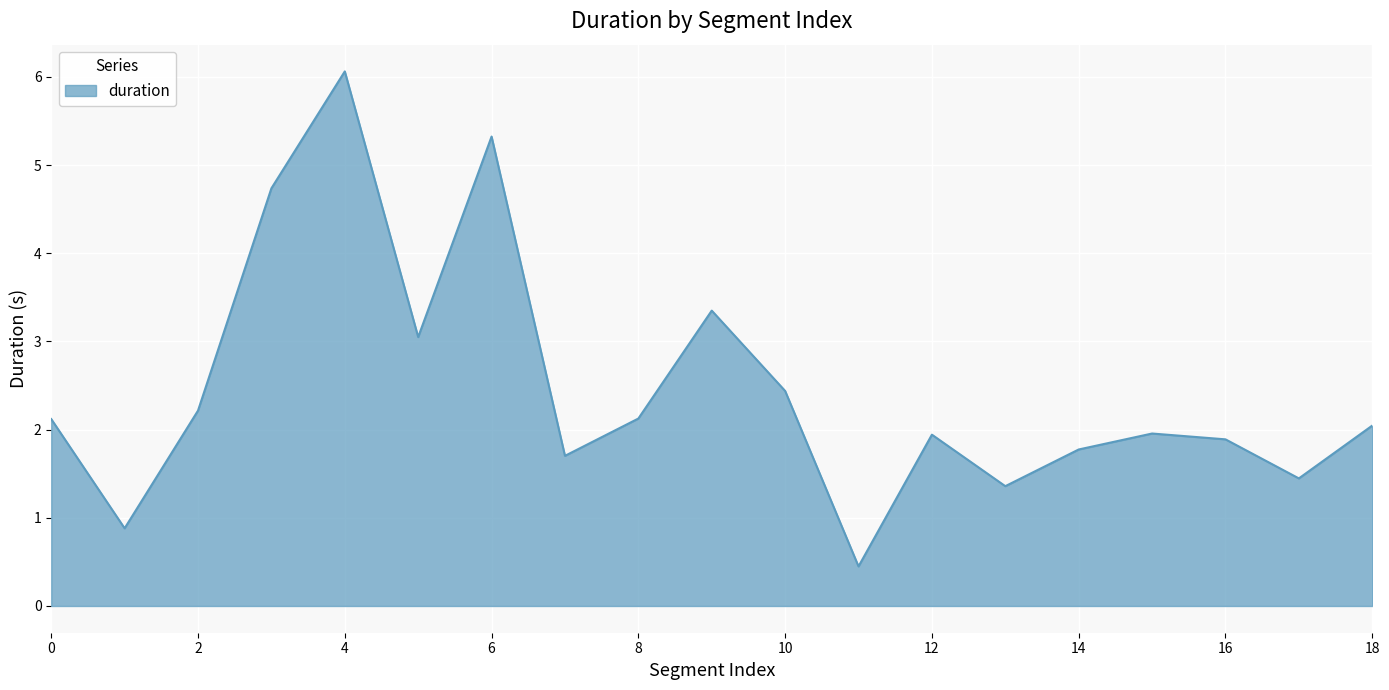

What is the minimum value shown in the chart?

0.4